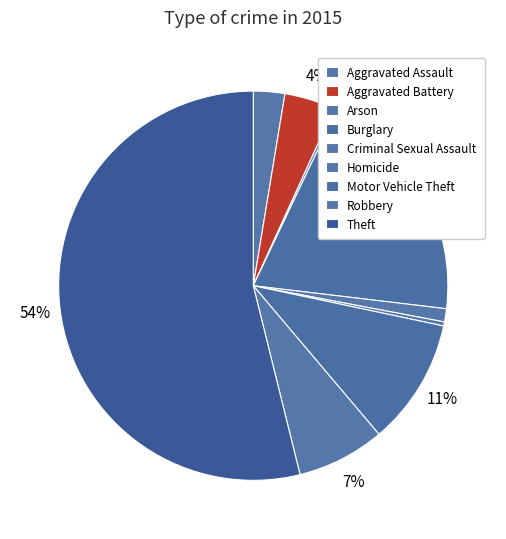

Count the number of slices in the pie.

9